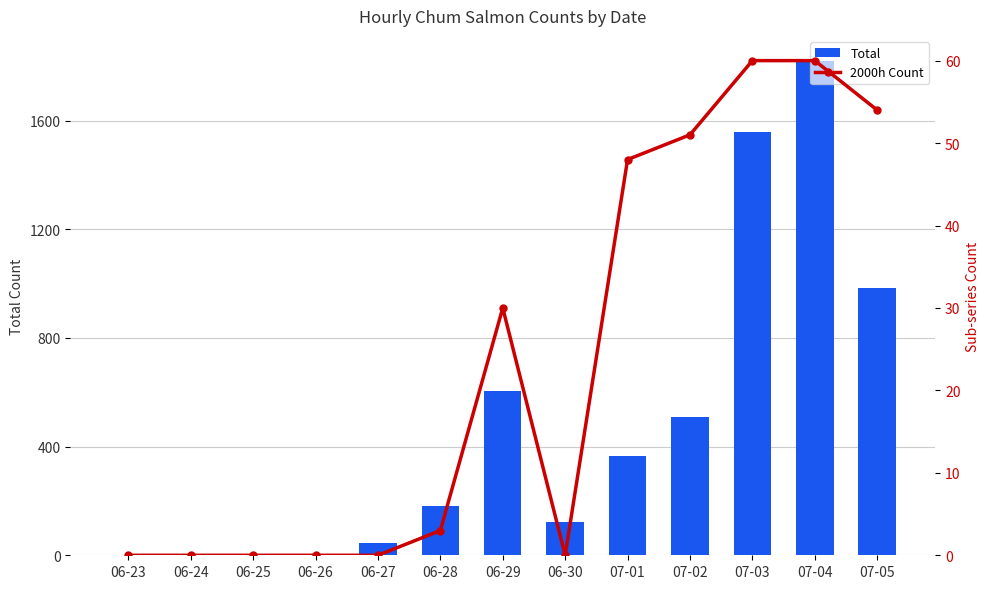

What position from the left is 06-23?

1